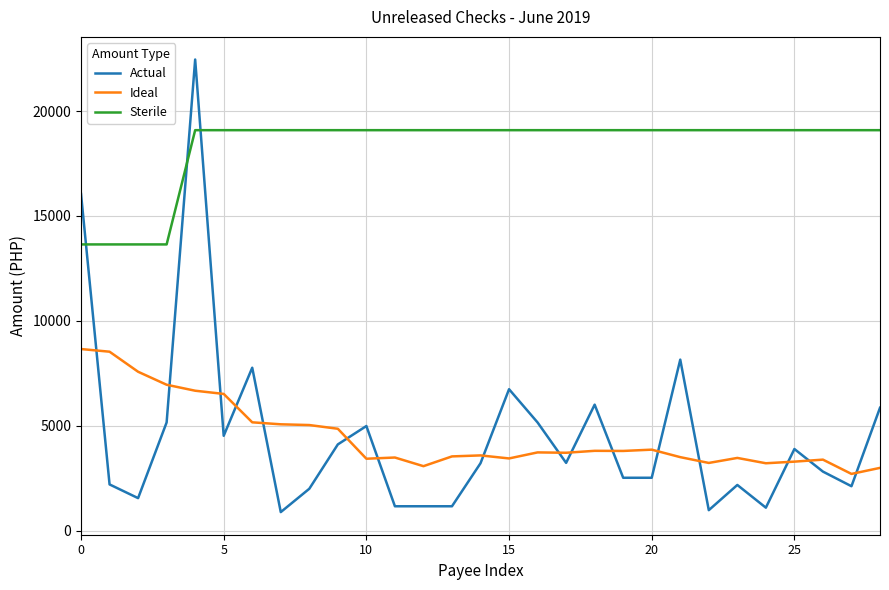

What is the highest value of the Sterile series?

19089.5